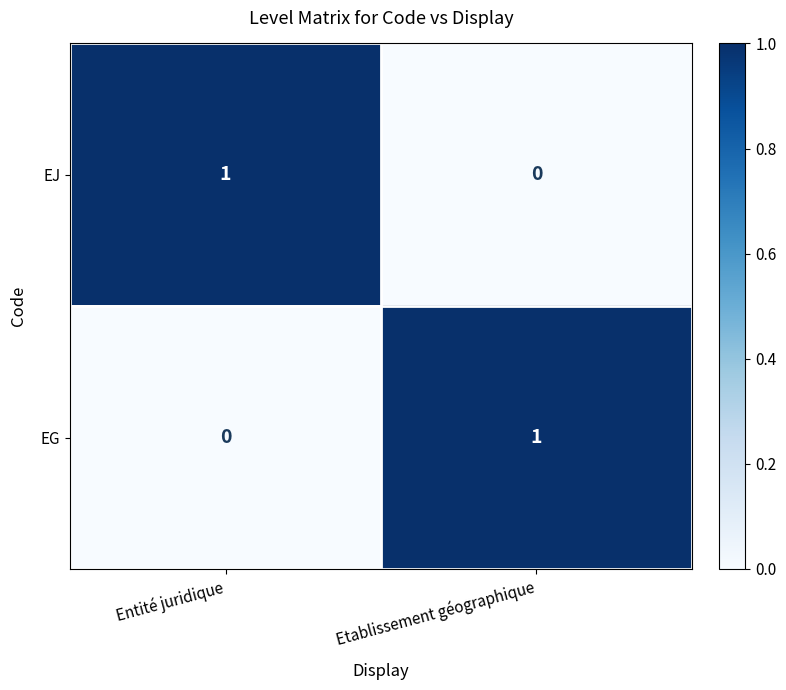

At which label does EG reach its peak?

Etablissement géographique